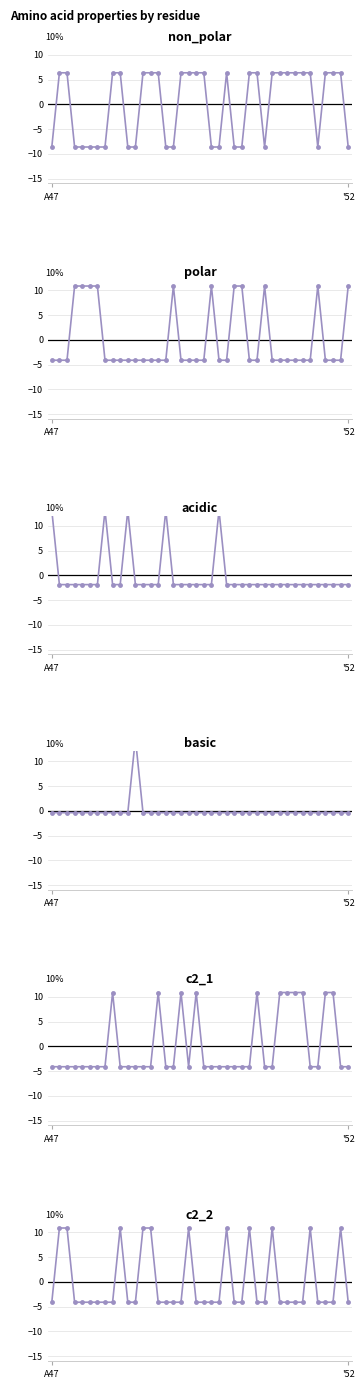

What is the minimum value shown in the chart?

-8.6